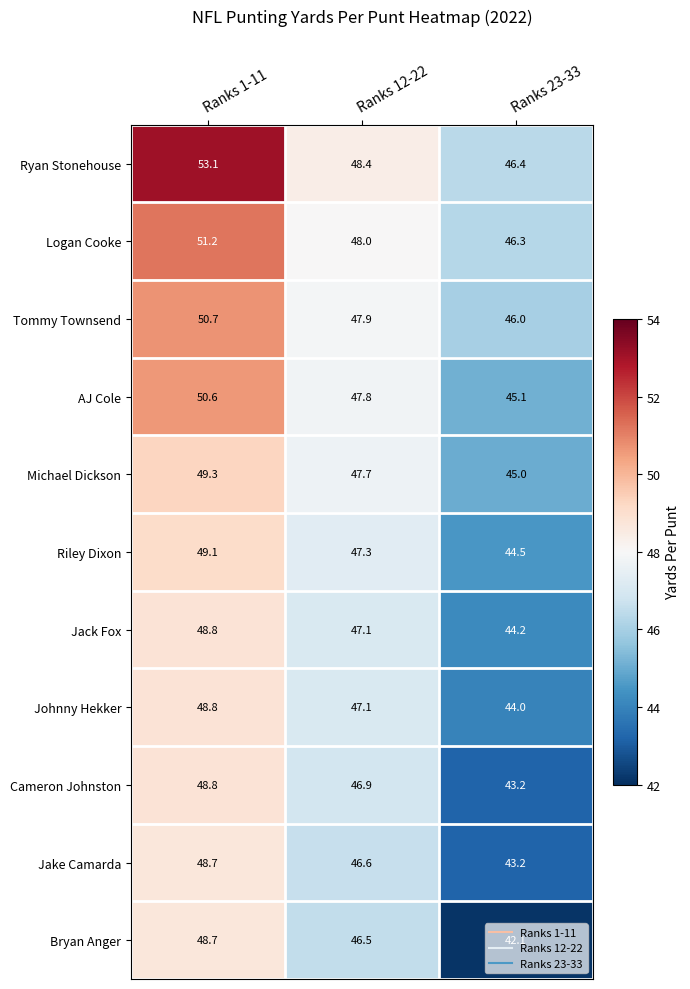

What is the sum of the Cameron Johnston values at Ranks 12-22 and Ranks 1-11?

95.7